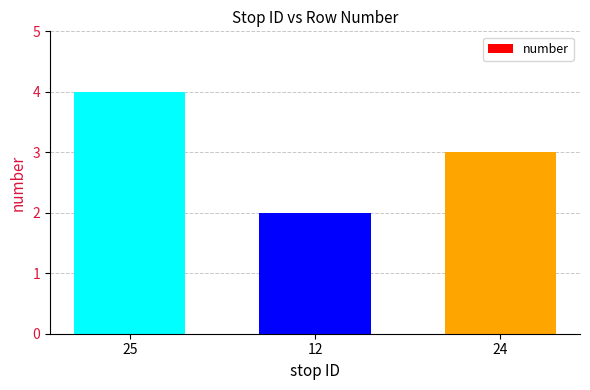

The value at 24 is 3. True or false?

True